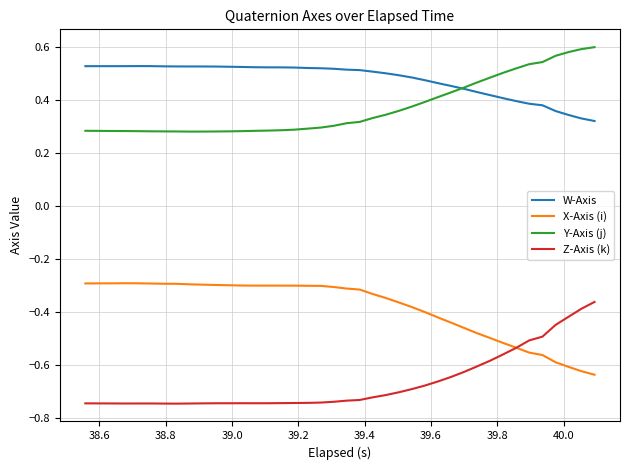

List the series in order of their peak value, highest first.

Y-Axis (j), W-Axis, X-Axis (i), Z-Axis (k)